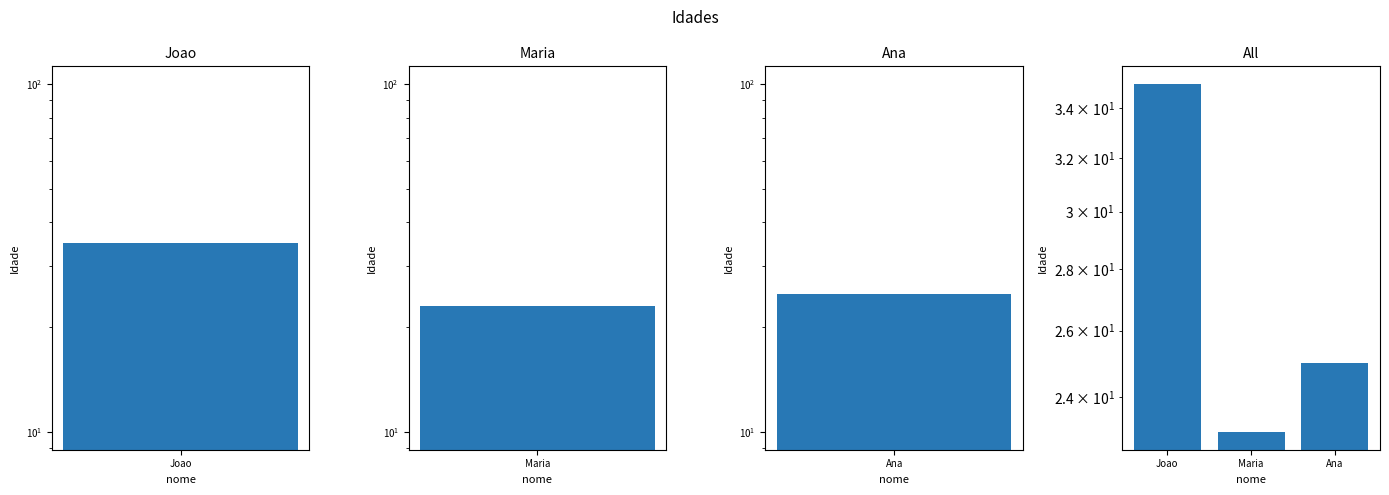

Does the chart contain stacked bars?

No